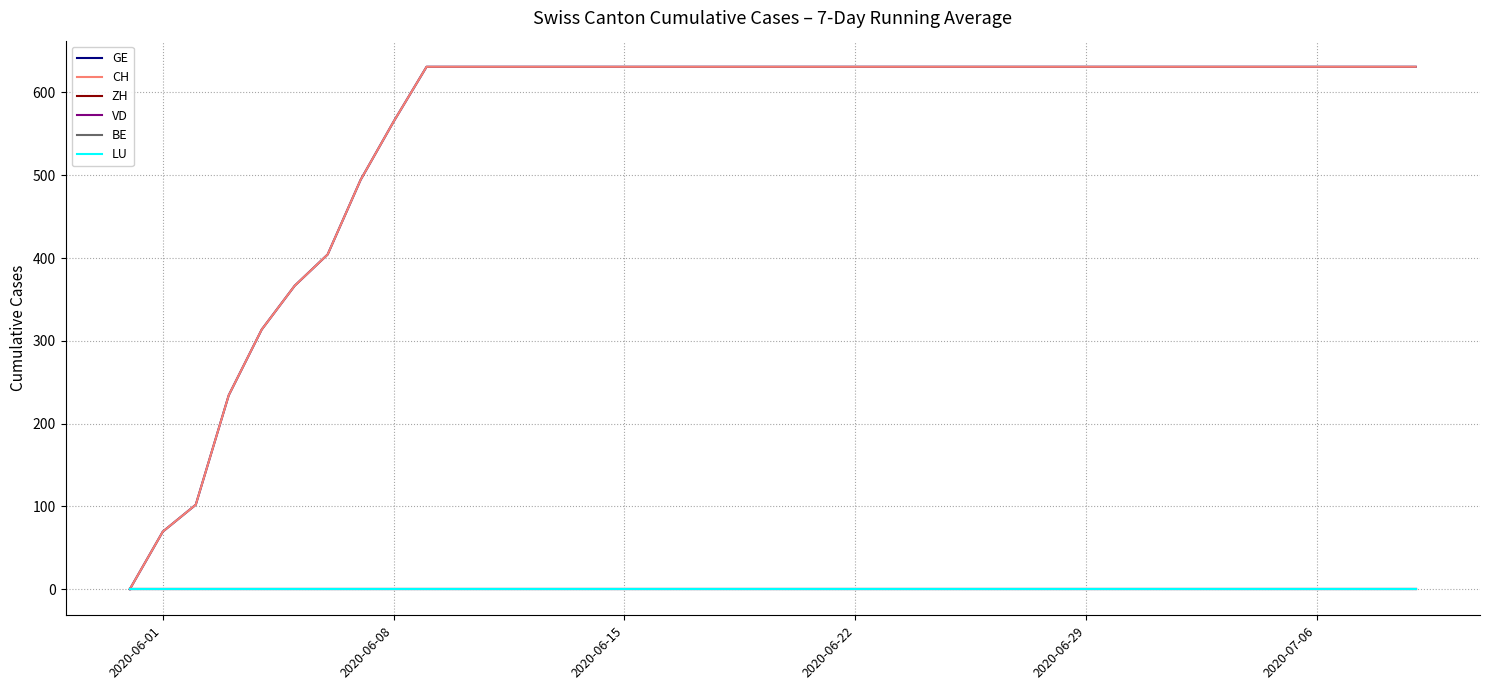

Does the chart have visible grid lines?

Yes